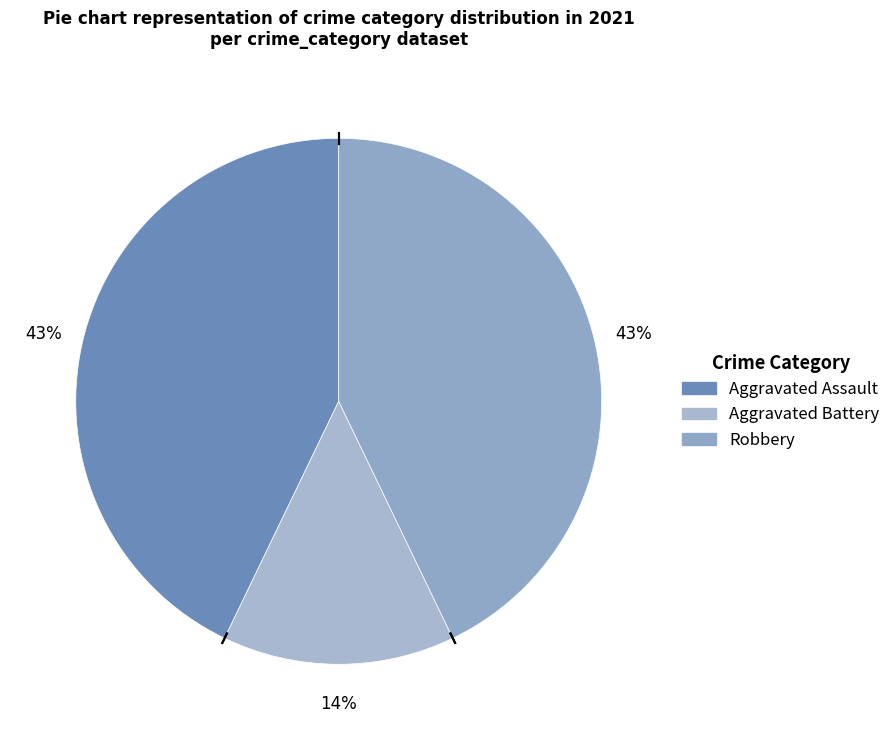

Does any single category account for the majority?

No